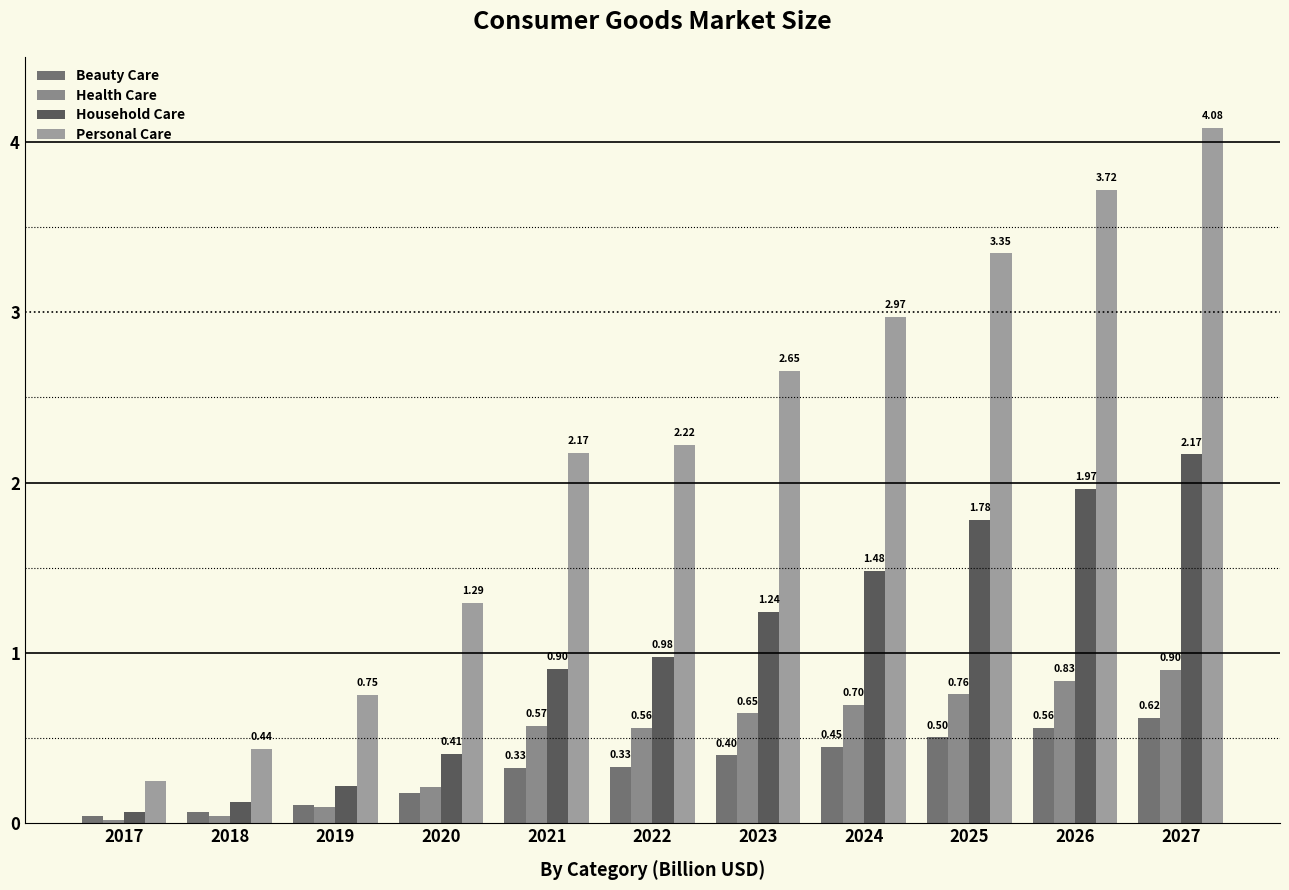

Reading left to right, what are all the values shown in this chart?

Beauty Care: 0.0	0.1	0.1	0.2	0.3	0.3	0.4	0.4	0.5	0.6	0.6
Health Care: 0.0	0.0	0.1	0.2	0.6	0.6	0.6	0.7	0.8	0.8	0.9
Household Care: 0.1	0.1	0.2	0.4	0.9	1.0	1.2	1.5	1.8	2.0	2.2
Personal Care: 0.2	0.4	0.8	1.3	2.2	2.2	2.7	3.0	3.3	3.7	4.1